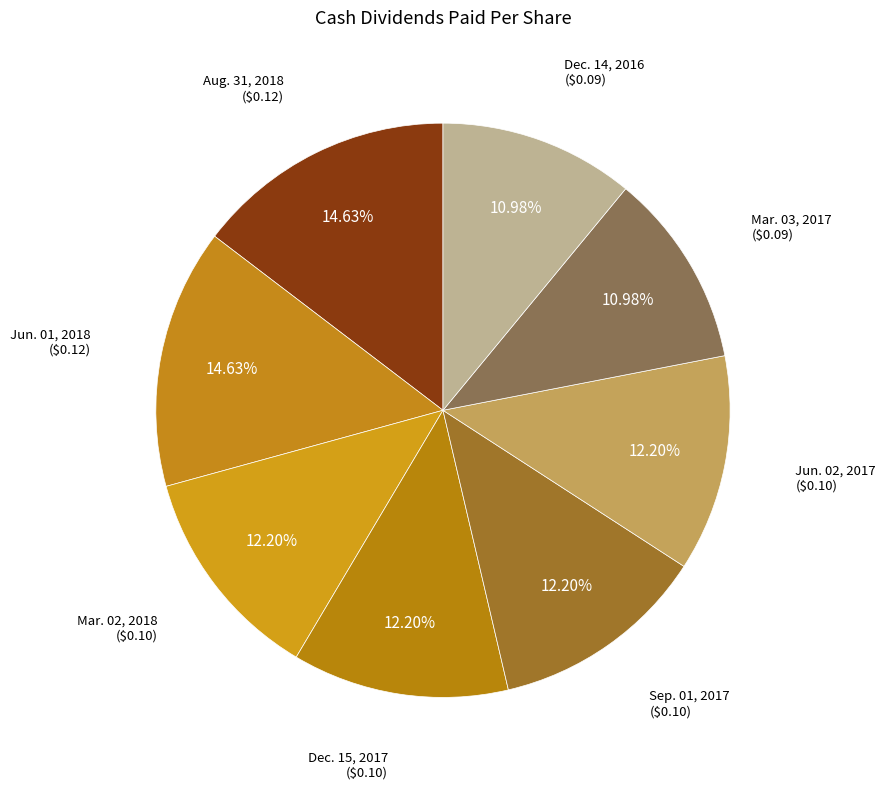

Does any single category account for the majority?

No